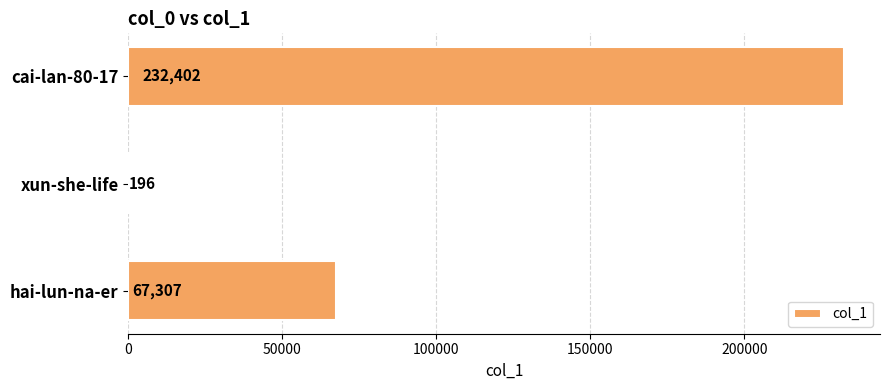

Approximately how many times larger is the value at cai-lan-80-17 compared to hai-lun-na-er?

3.5